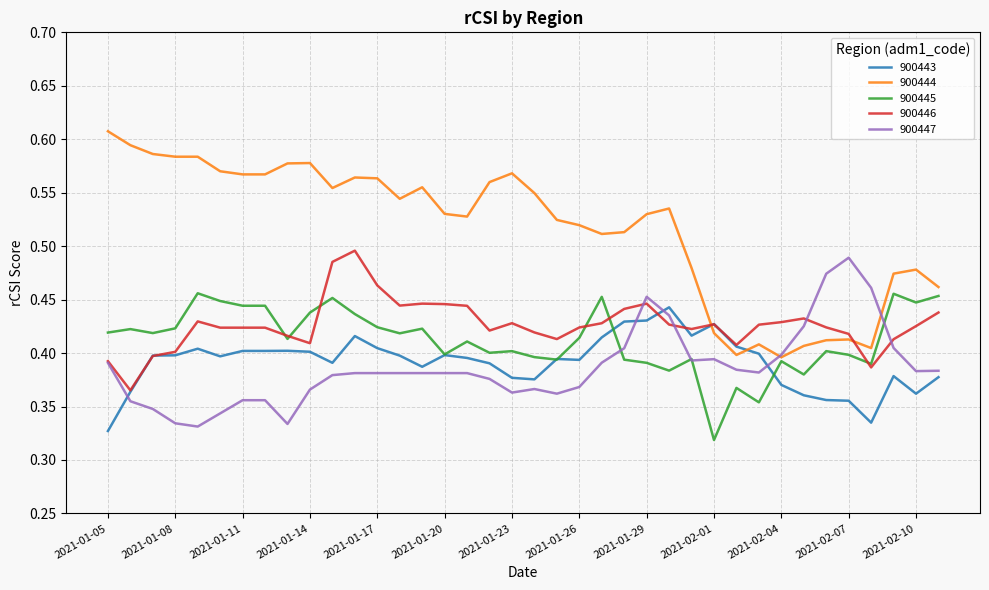

Which series has the largest range (max minus min)?

900444